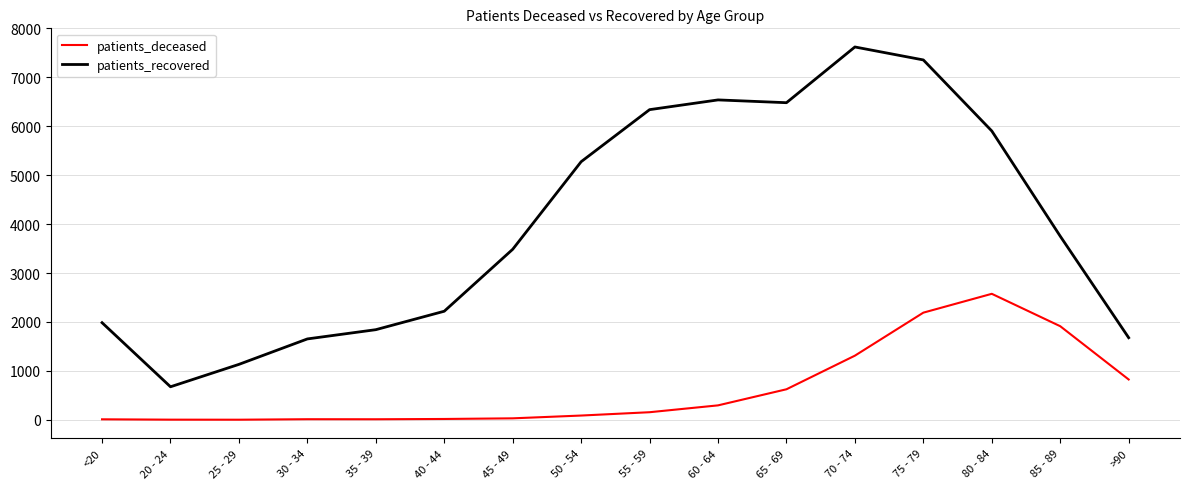

List the series in order of their peak value, lowest first.

patients_deceased, patients_recovered